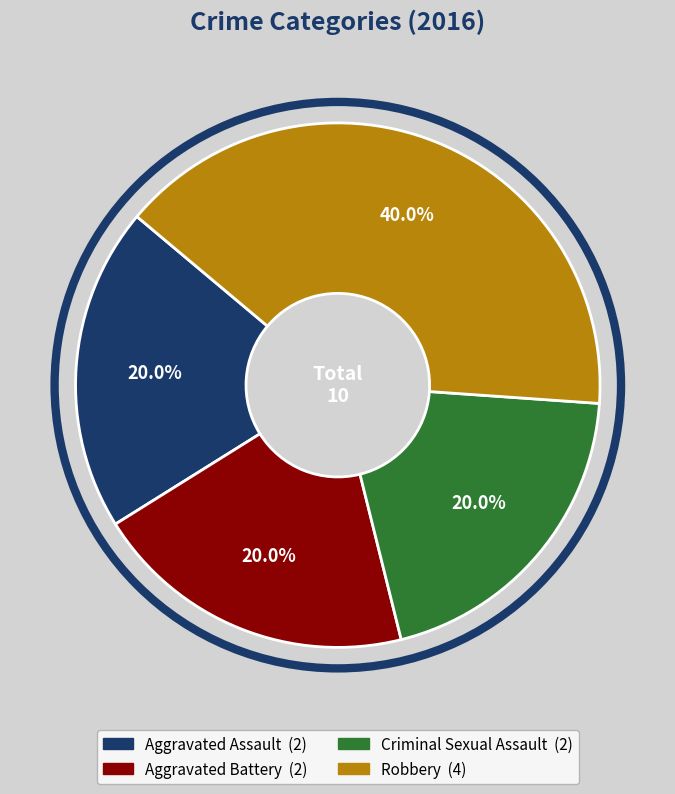

How many slices are in this pie chart?

4